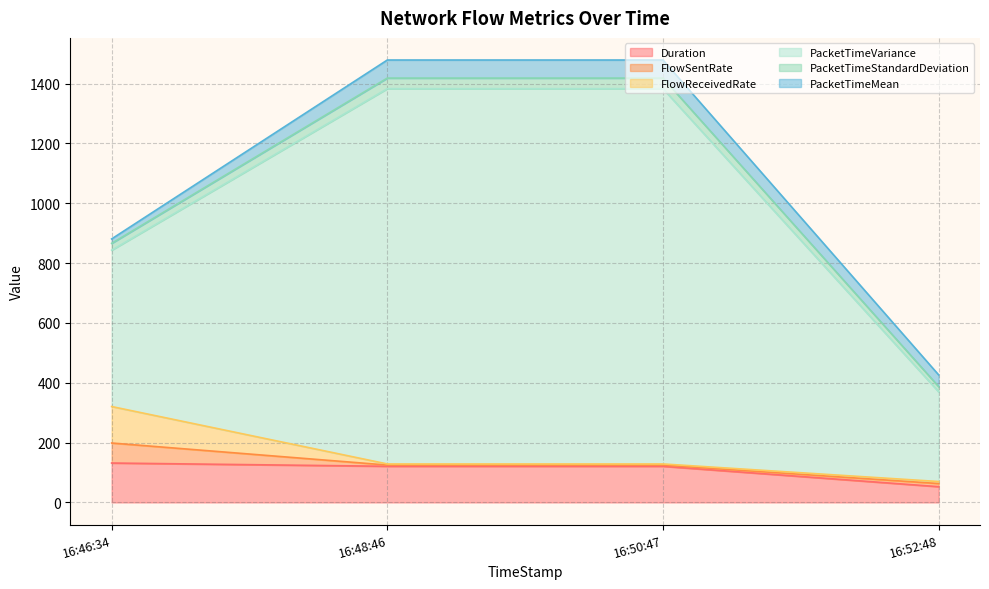

The Duration series shows 63.2 at 16:48:46. True or false?

False